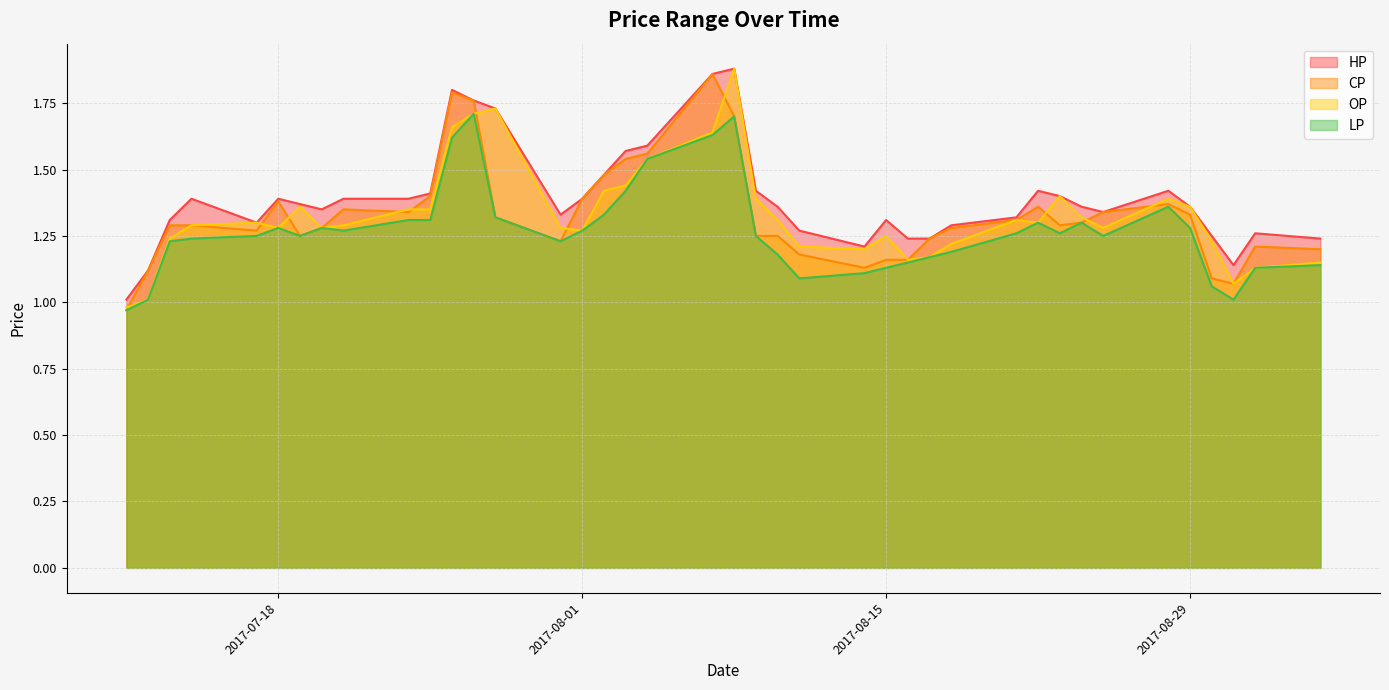

What is the difference between the maximum and minimum values in the CP series?

0.9